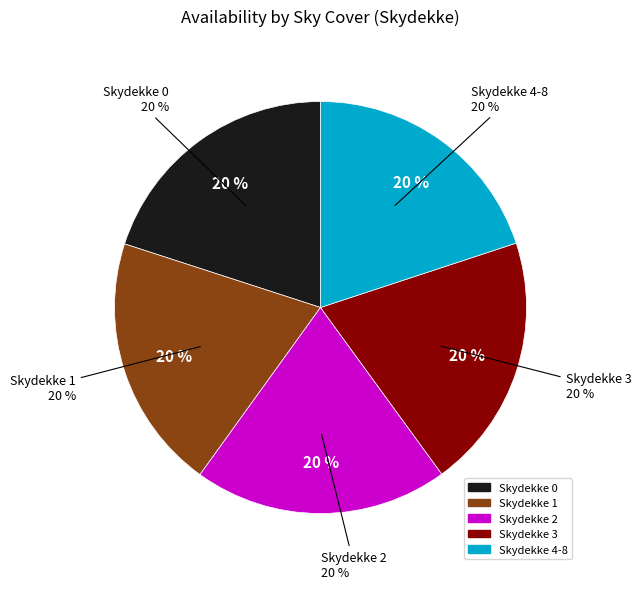

What portion of the pie excludes 0?

80.0%